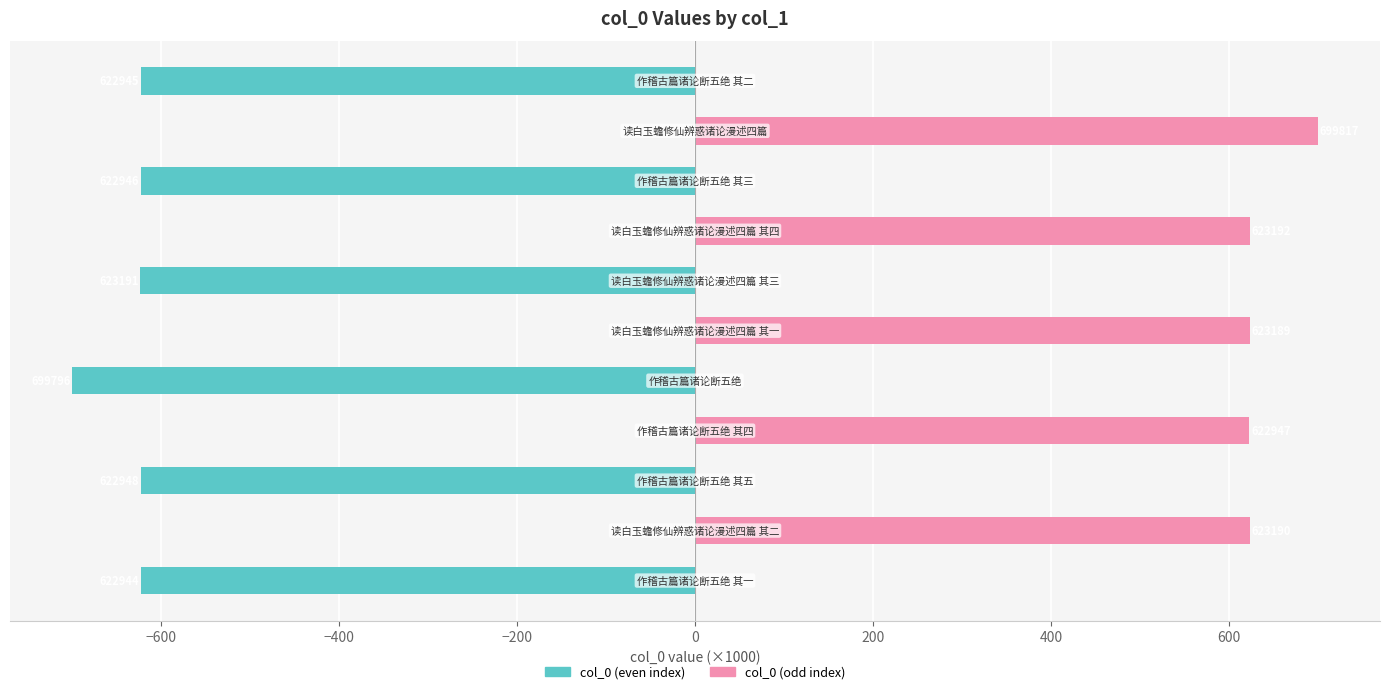

True or false: col_0 (even index) has a value of -623.2 at 400.

True